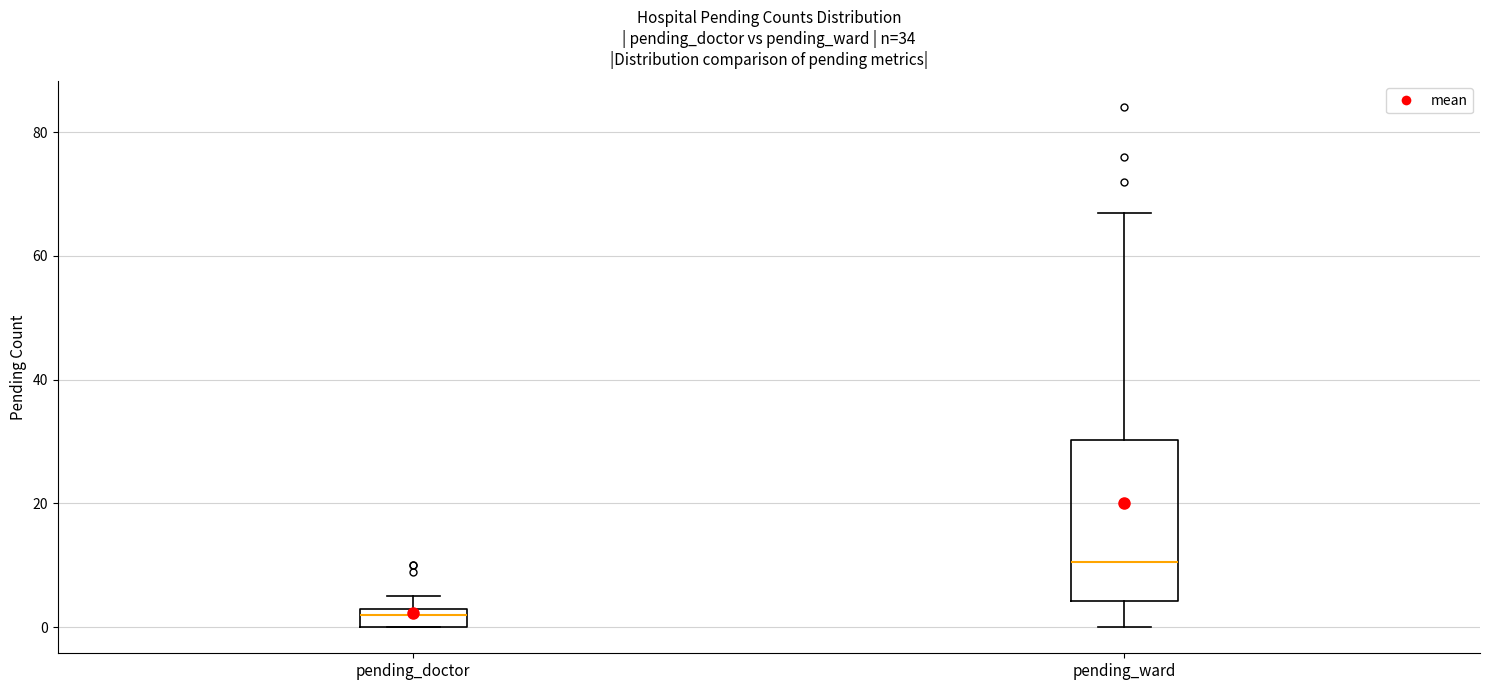

Which box's median line is the lowest?

pending_doctor